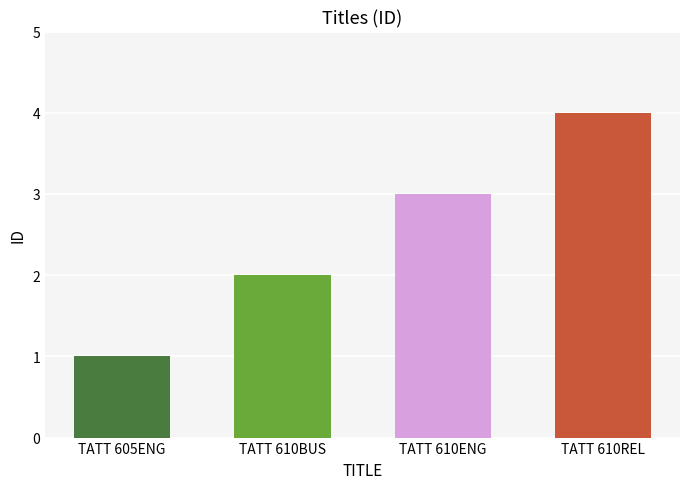

Which category has the highest value across all series?

TATT 610REL